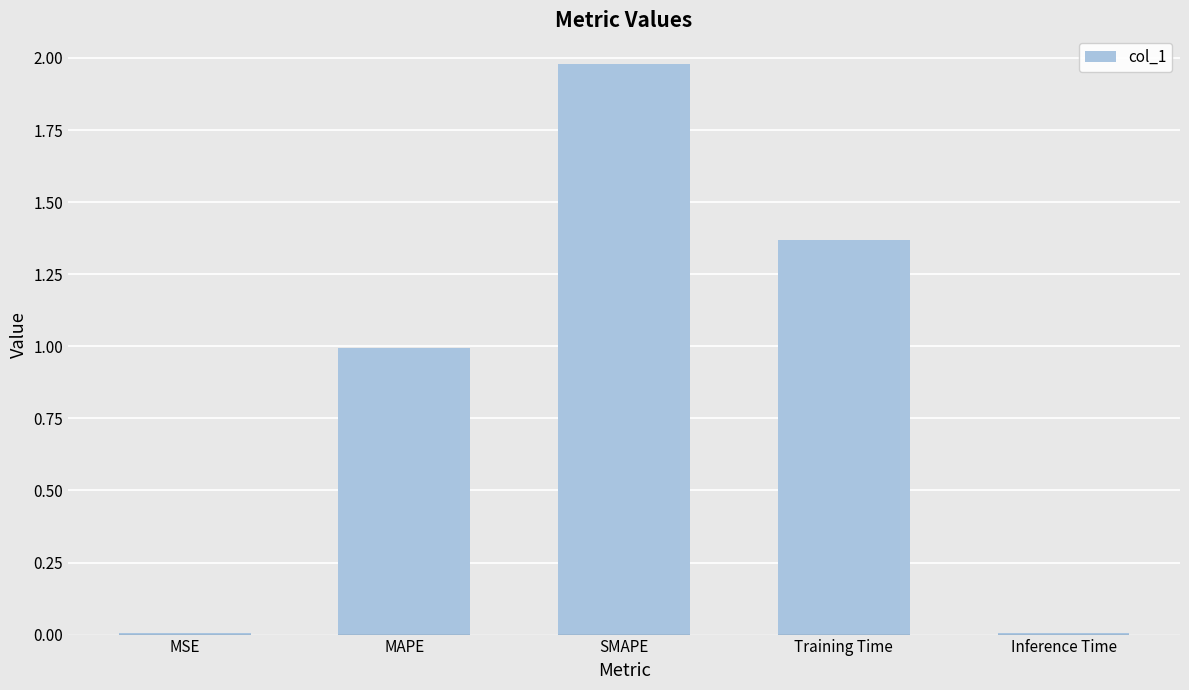

Which has a higher value, Inference Time or Training Time?

Training Time